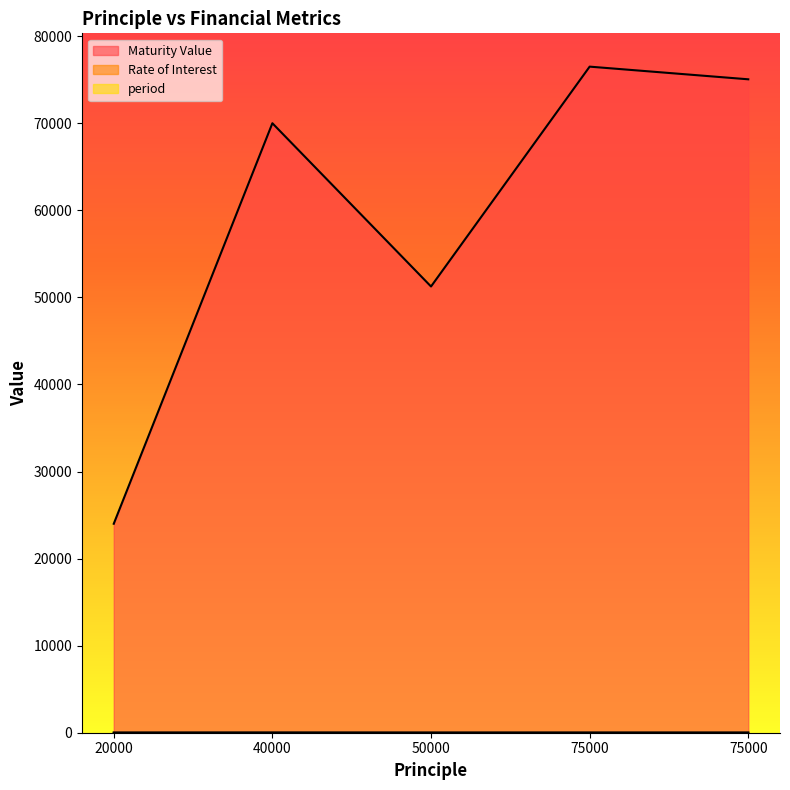

Reading right to left, extract all data points from this chart.

Maturity Value: 75045.3	76500.0	51250.0	70000.0	24000.0
Rate of Interest: 12.0	12.0	10.0	15.0	10.0
period: 2.0	2.0	3.0	5.0	2.0